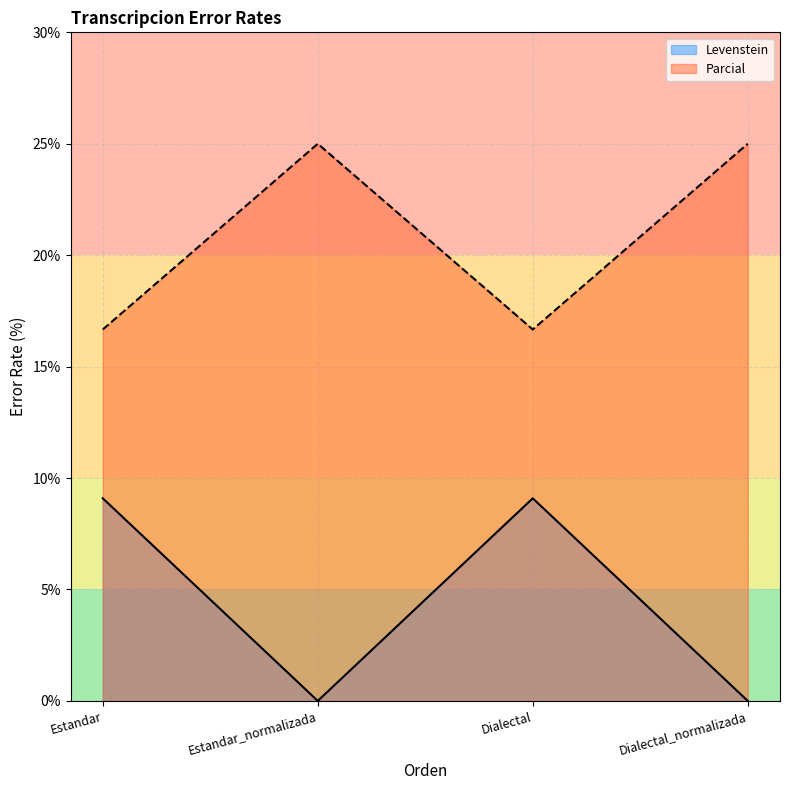

Which series has the largest range (max minus min)?

Levenstein